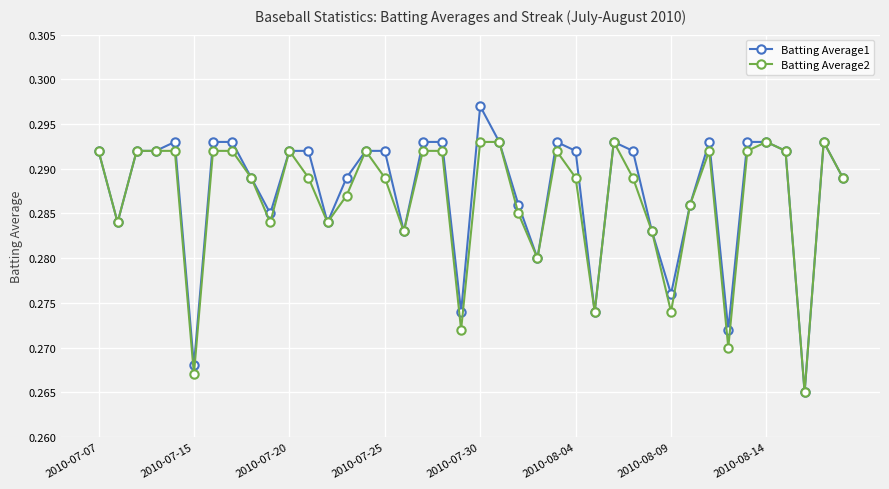

True or false: Batting Average2 has more than 2 interior local peaks.

True